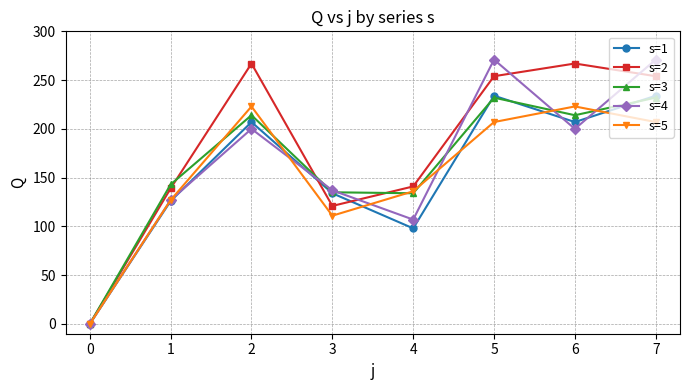

How many data points in s=5 are less than 207?

4